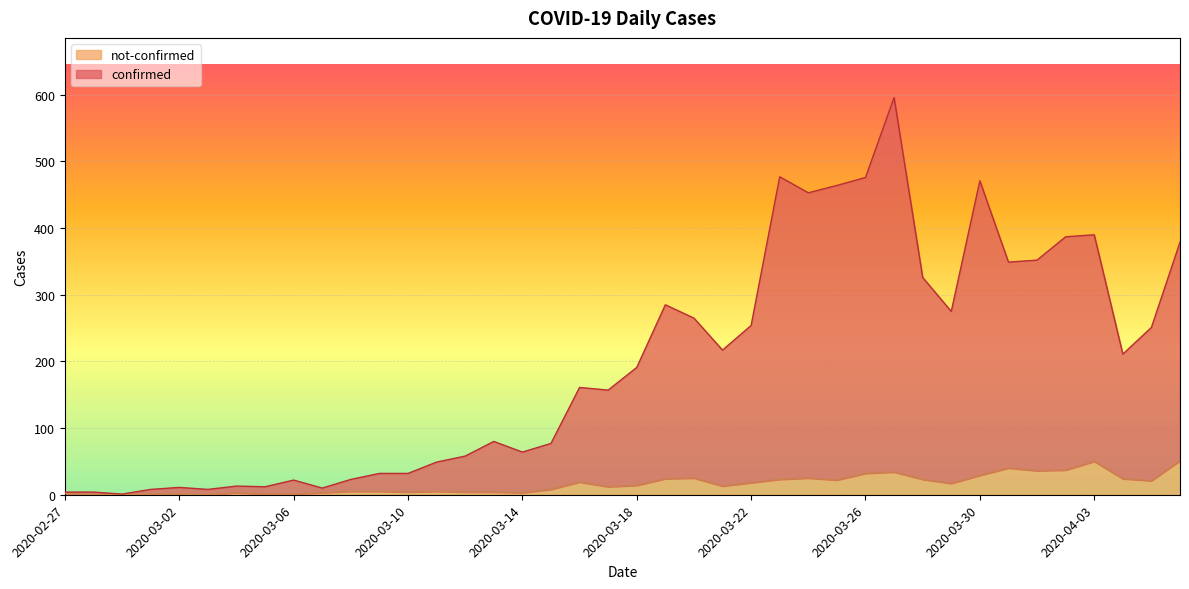

Is the value of confirmed at 2020-03-20 greater than the value of not-confirmed at 2020-03-19?

Yes